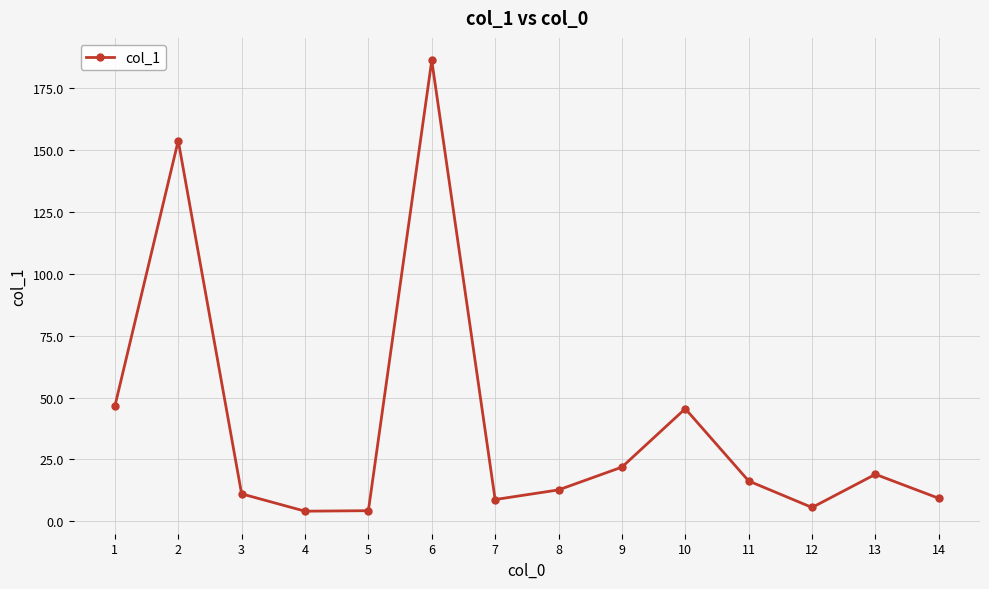

Approximately how many times larger is the value at 11 compared to 12?

2.9